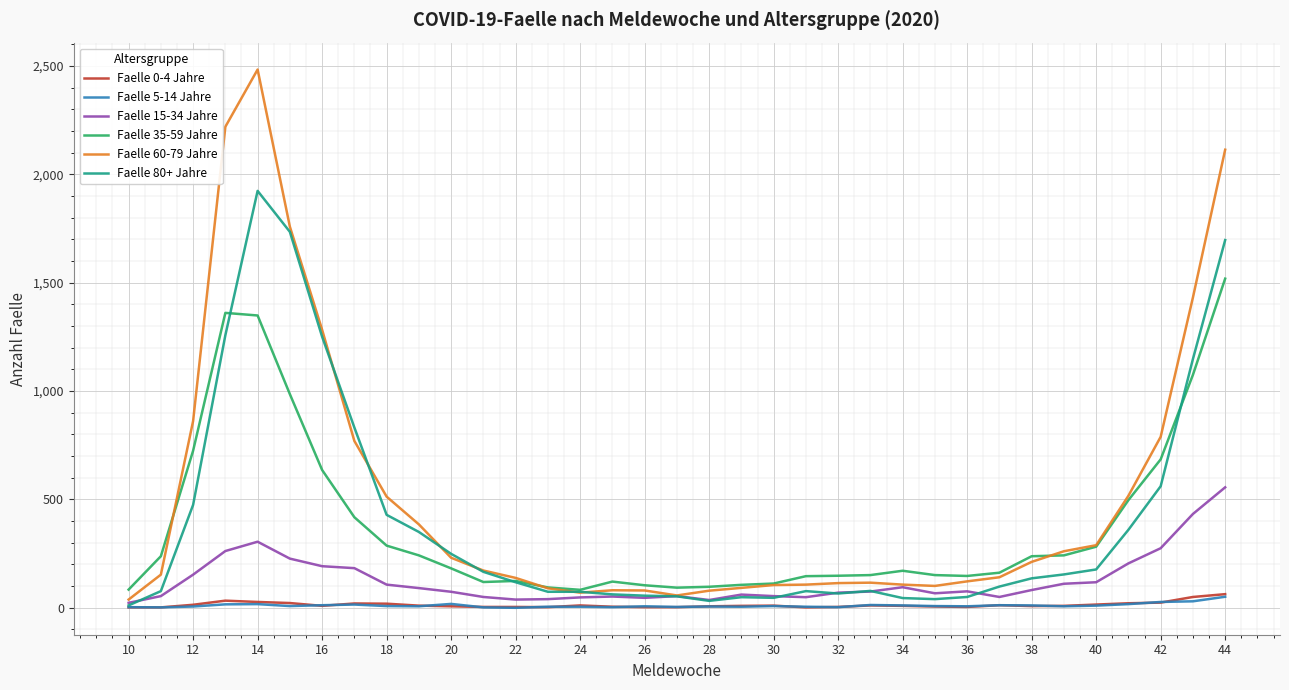

True or false: Faelle 5-14 Jahre and Faelle 35-59 Jahre cross at least once.

False